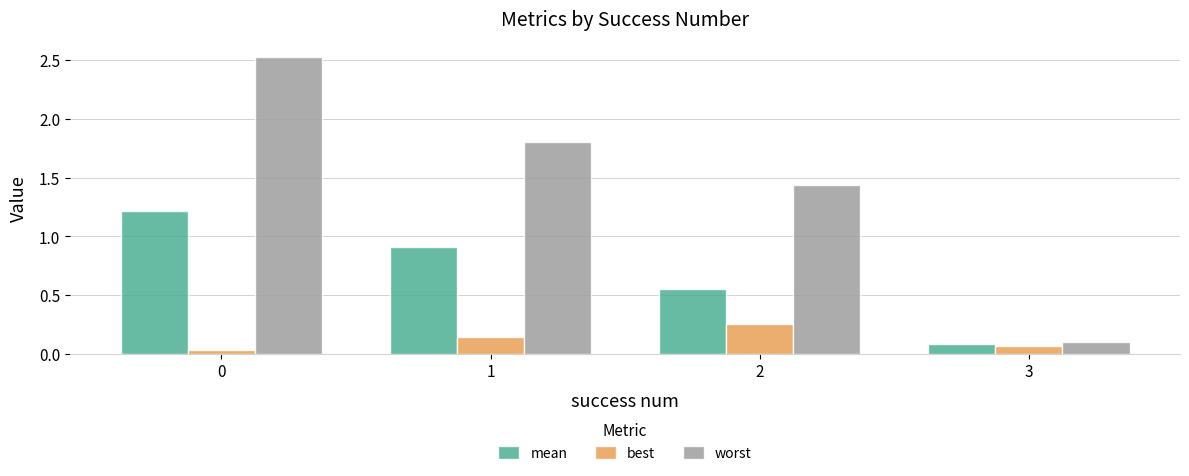

Which series has the largest total across all categories?

worst